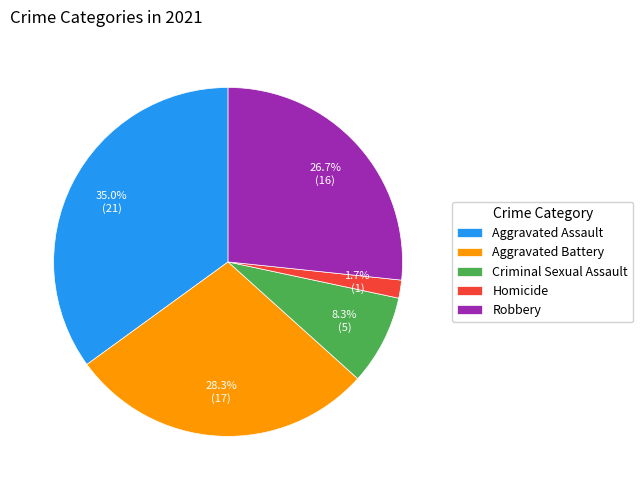

True or false: Aggravated Assault accounts for 28% of the total.

False